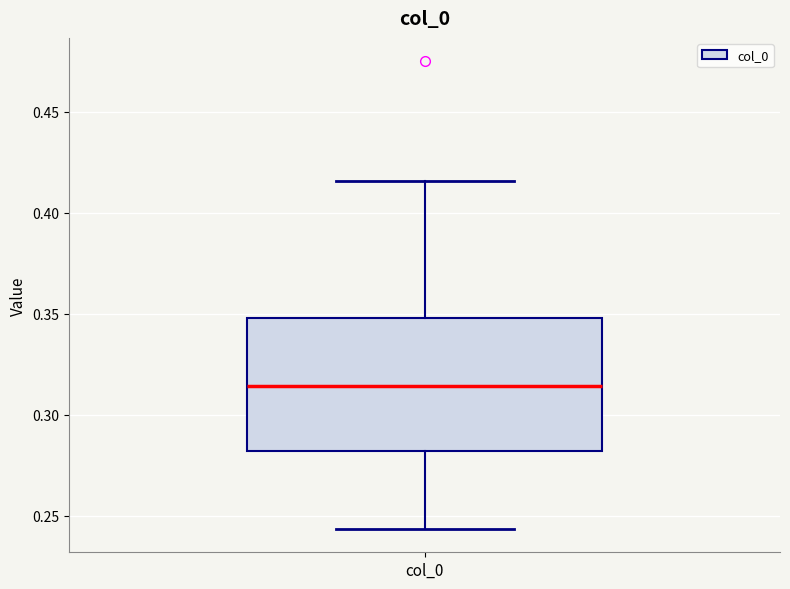

Where is the upper edge of the box for col_0 on the y-axis? The values are not printed on the chart, so give them approximately, as read against the axis.

0.350